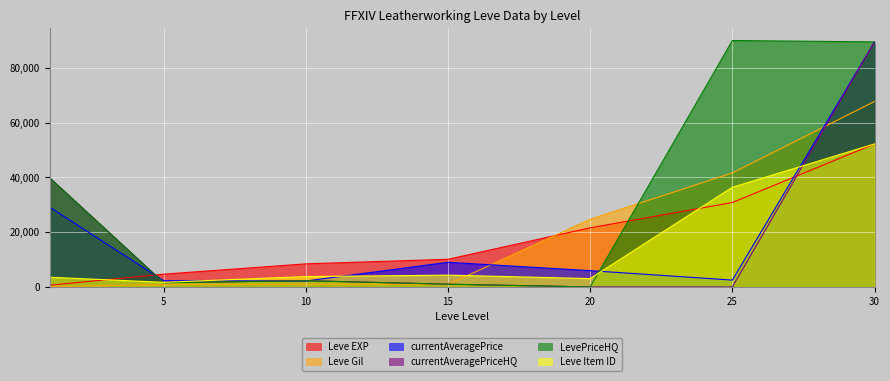

What is the total value across all series at 1?

112833